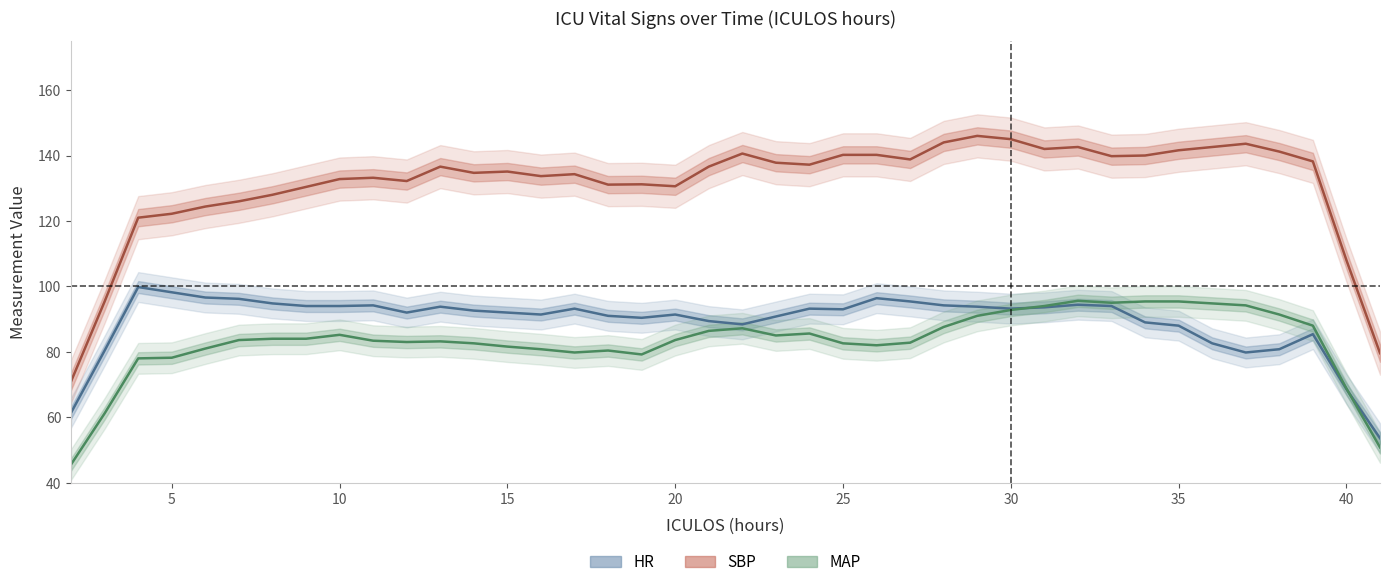

How many distinct data groups are displayed?

3